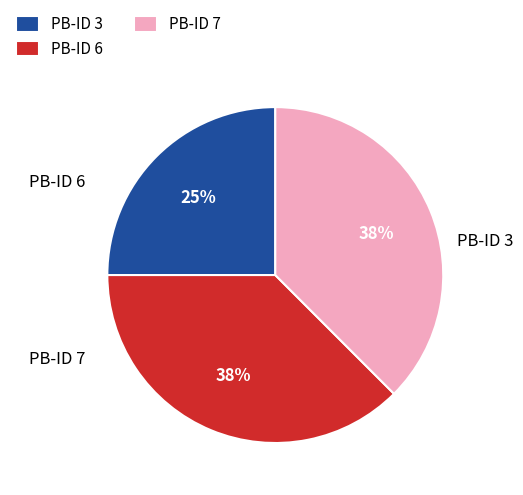

Which slice is the smallest?

PB-ID 3